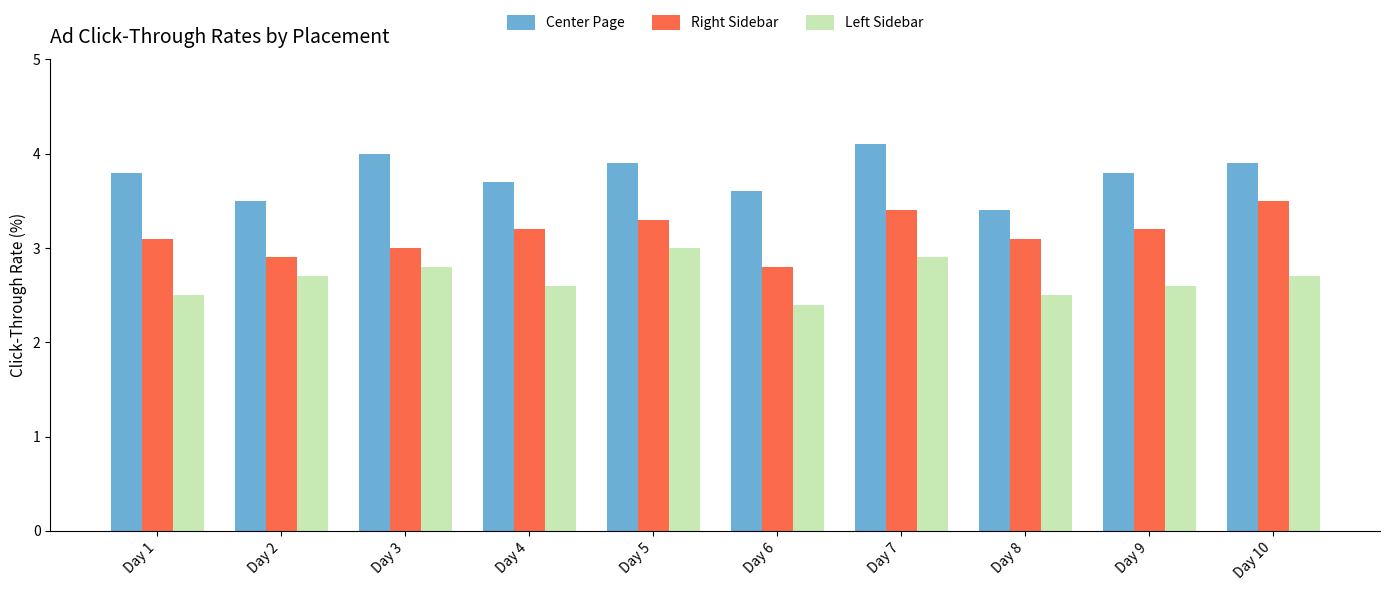

List the series in order of their peak value, lowest first.

Left Sidebar, Right Sidebar, Center Page